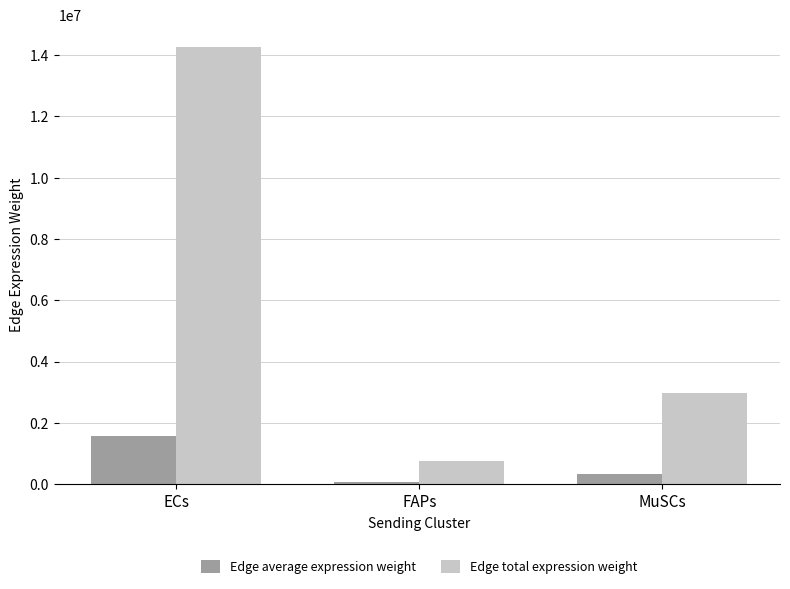

Reading right to left, transcribe all the data shown in this chart.

Edge average expression weight: MuSCs=332225.5	FAPs=84185.9	ECs=1586092.2
Edge total expression weight: MuSCs=2990029.3	FAPs=757673.4	ECs=14274829.4